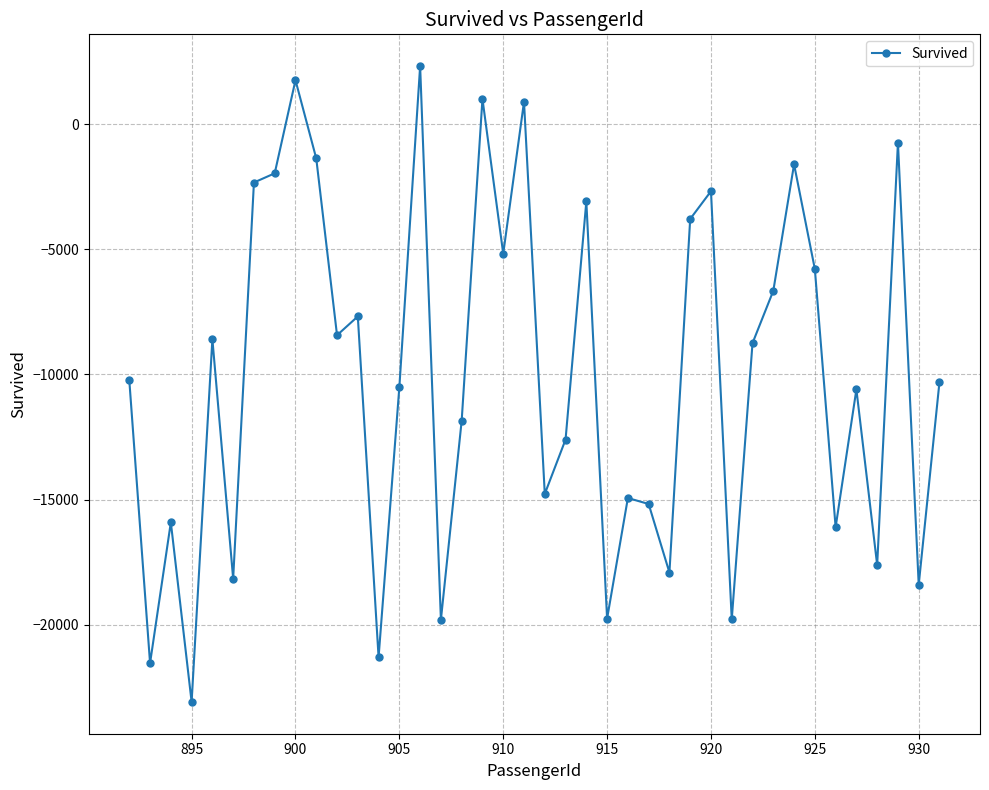

What is the average value?

-10076.2